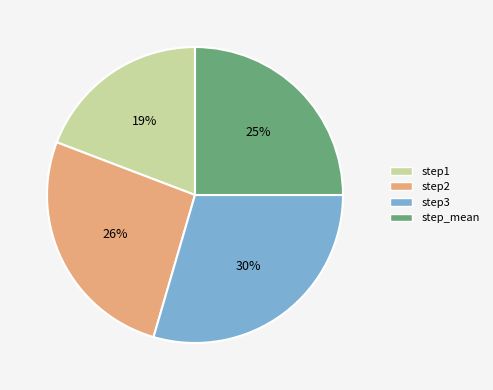

Is it true that step_mean is 33% of the pie?

False